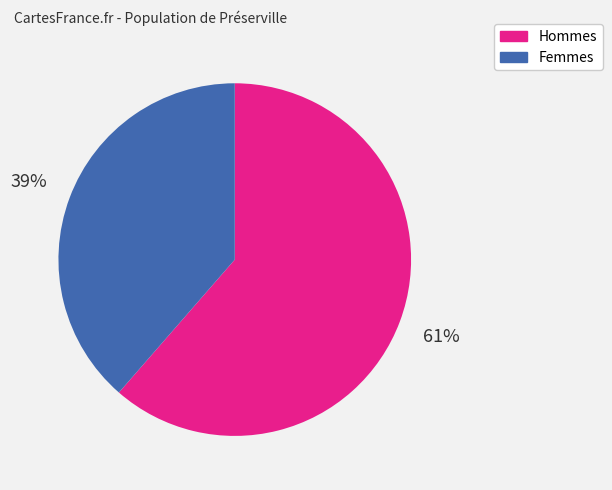

How many slices are in this pie chart?

2